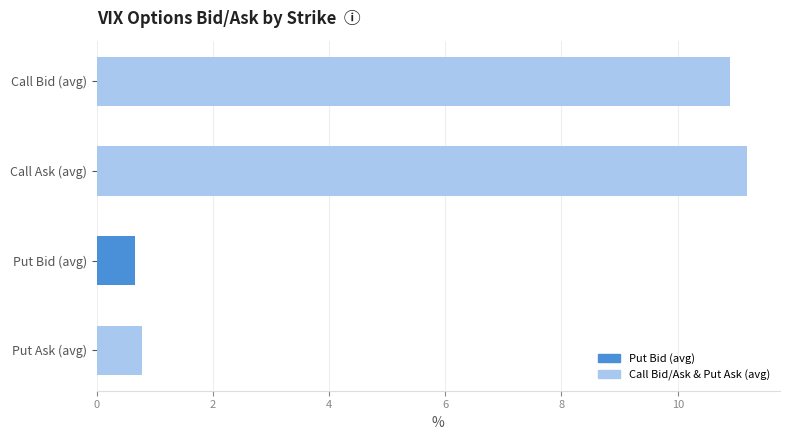

What is the difference between the maximum and minimum values?

10.5